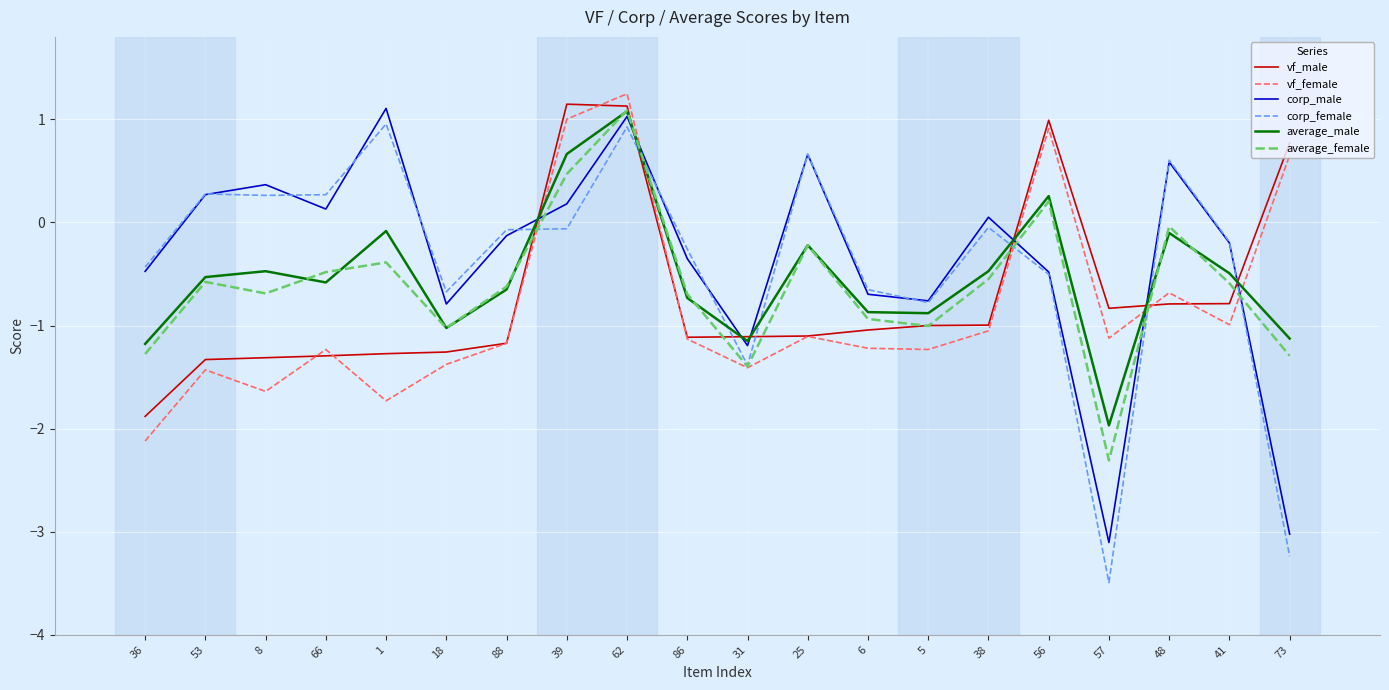

True or false: corp_male has a value of -0.7 at 36.

False